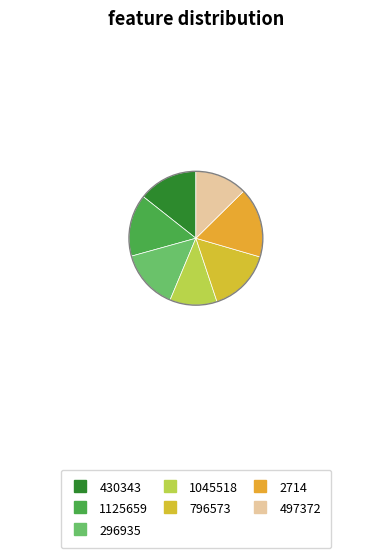

How much of the chart is everything except 2714?

83.1%